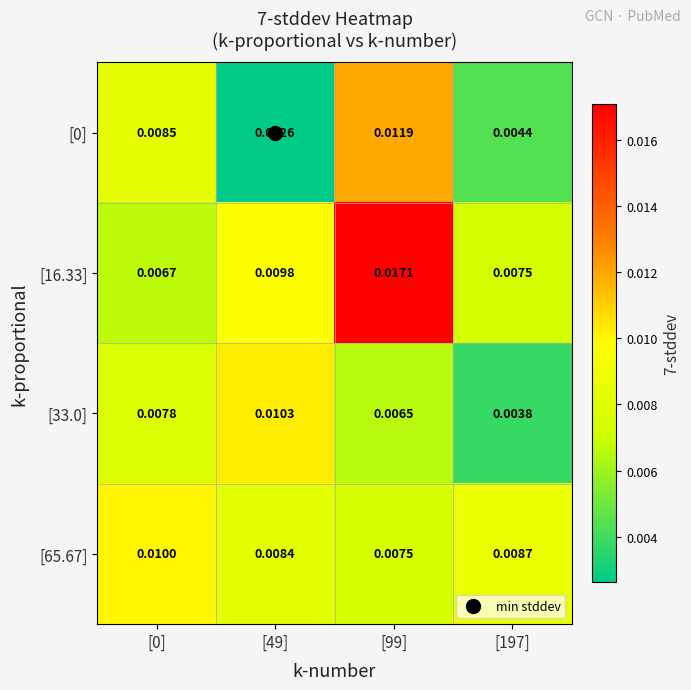

Is the value of [0] at [0] greater than the value of [33.0] at [0]?

Yes